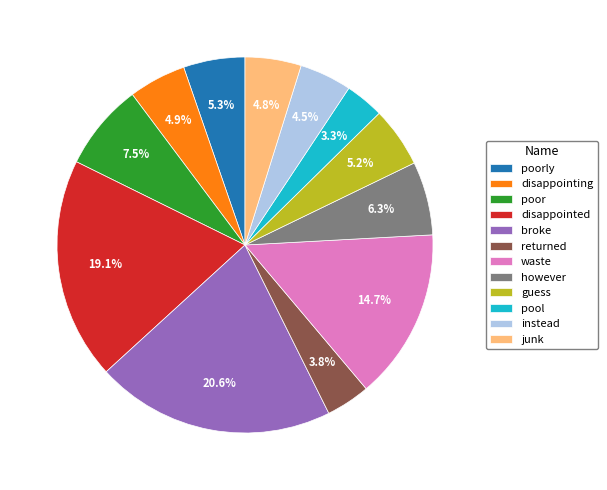

To the nearest percent, what percentage of the pie is disappointing?

5%